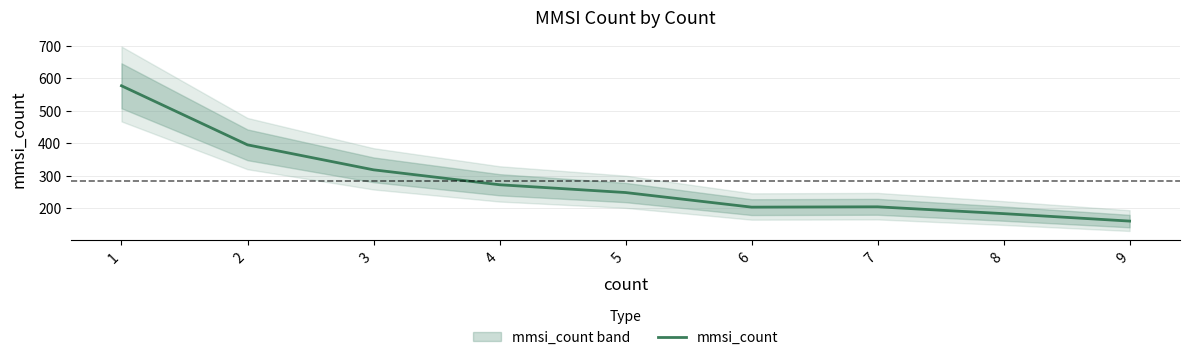

Rank the categories by value from lowest to highest.

9, 8, 6, 7, 5, 4, 3, 2, 1